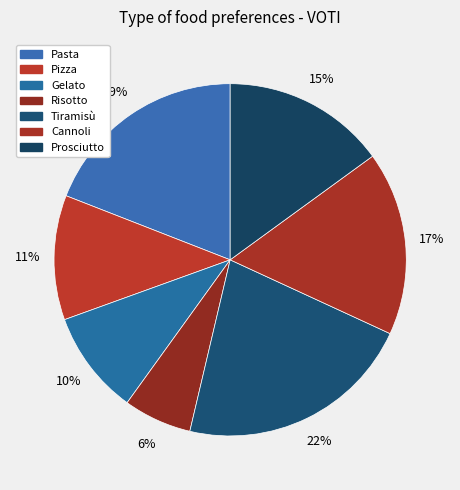

How many segments does this pie chart have?

7